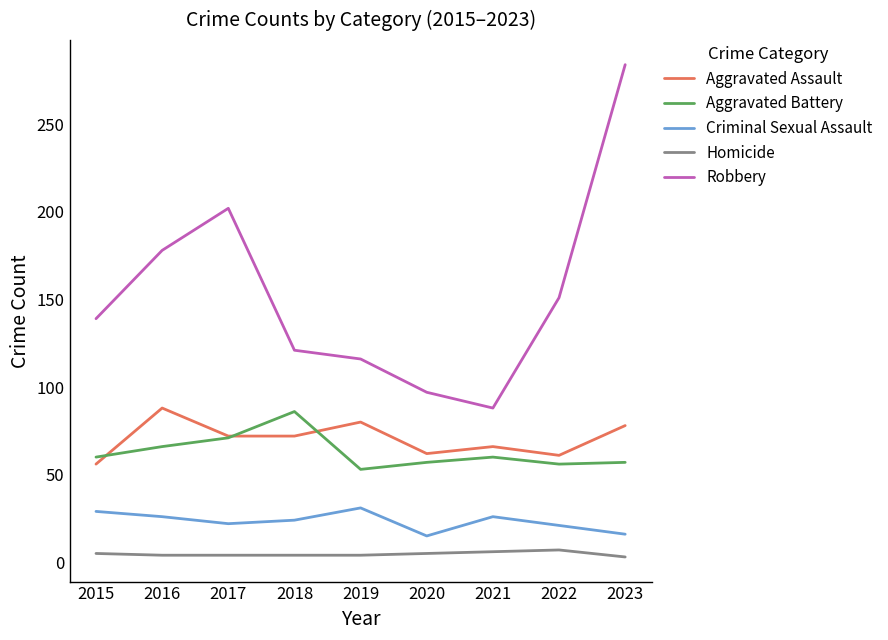

Does the chart have visible grid lines?

No